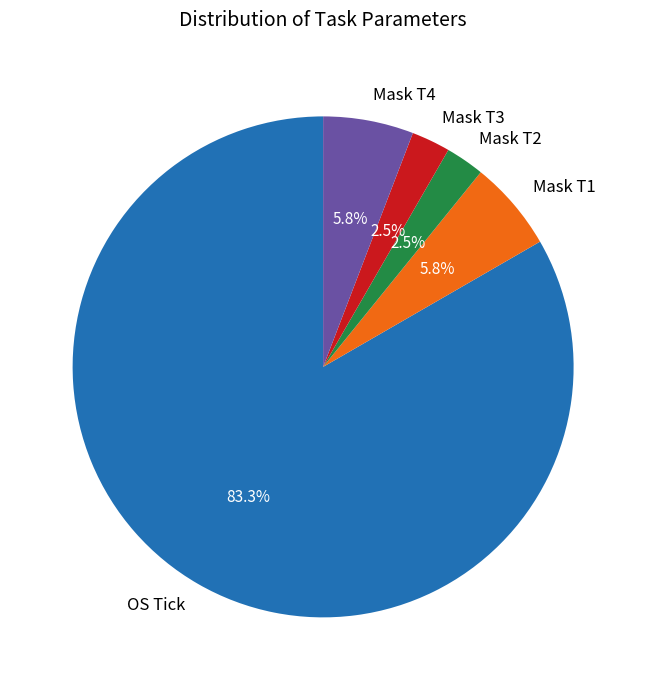

To the nearest percent, what is the average slice percentage?

20%